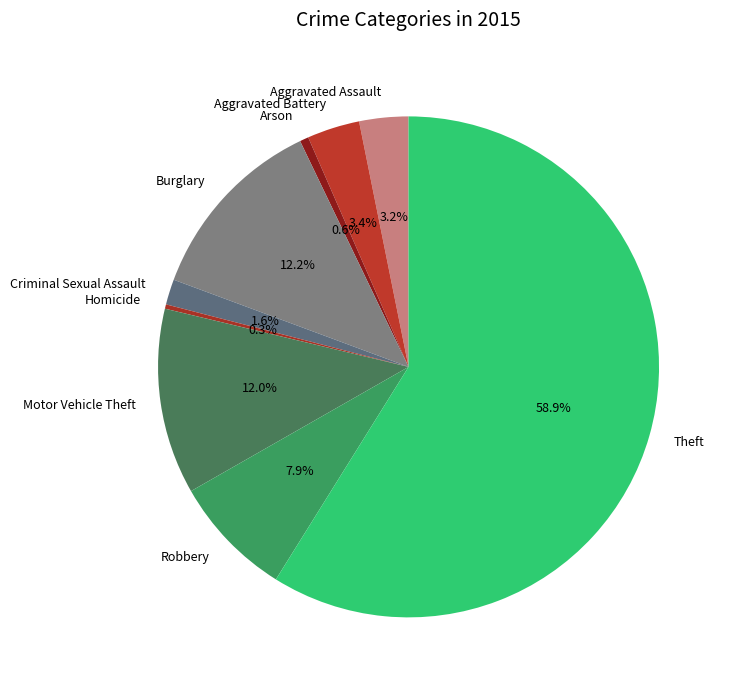

True or false: Homicide accounts for 0% of the total.

True